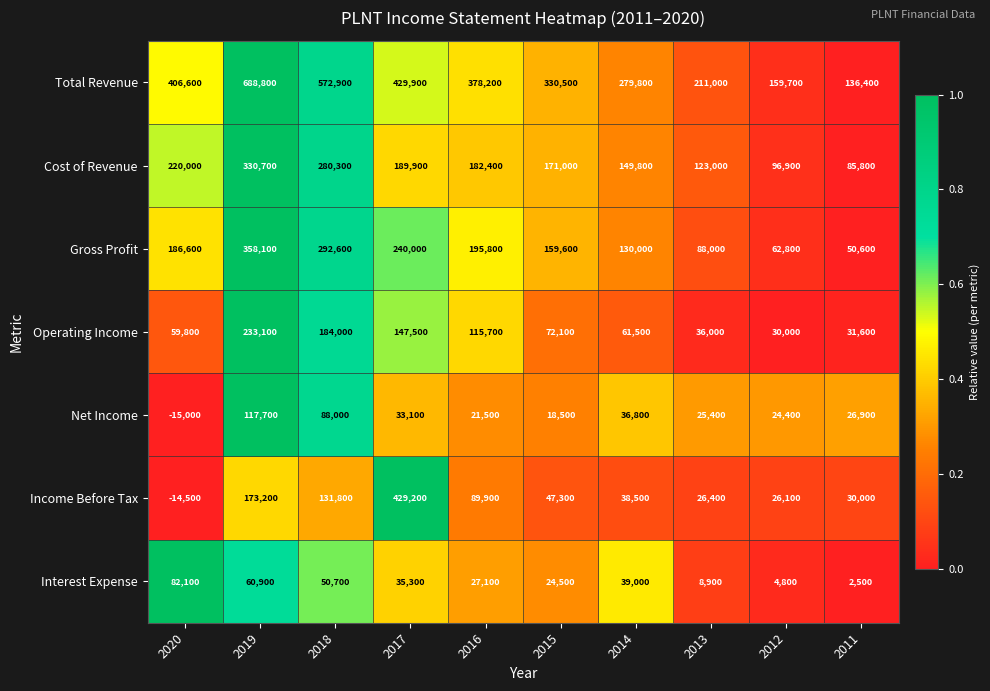

At which category is the sum across all series the highest?

2019